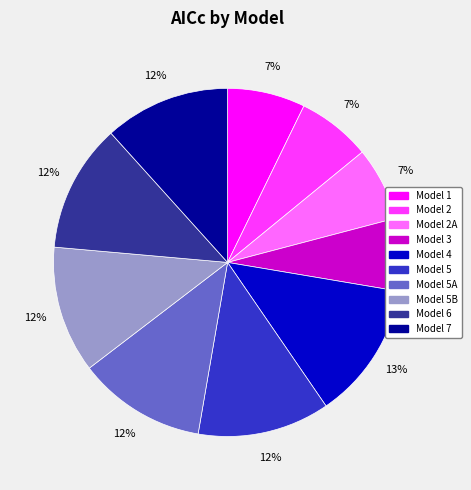

To the nearest percent, what is the difference between the largest and smallest slice percentages?

6%